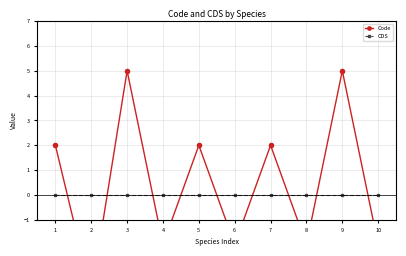

What is the minimum value shown in the chart?

-4